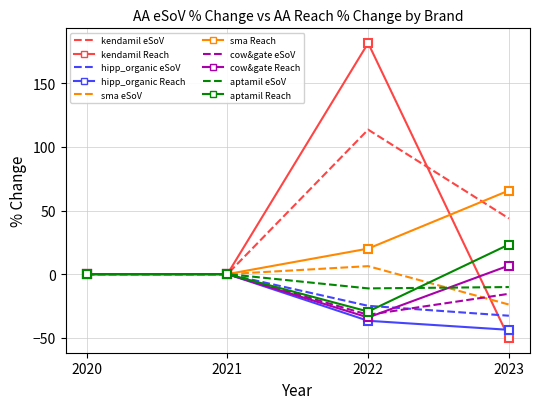

Which series has the largest range (max minus min)?

kendamil Reach